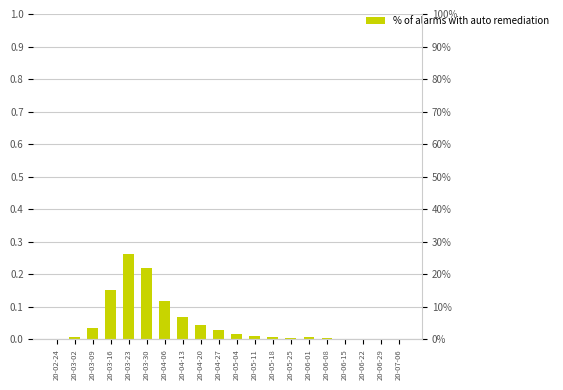

What is the label of the 15th bar from the right?

20-03-30